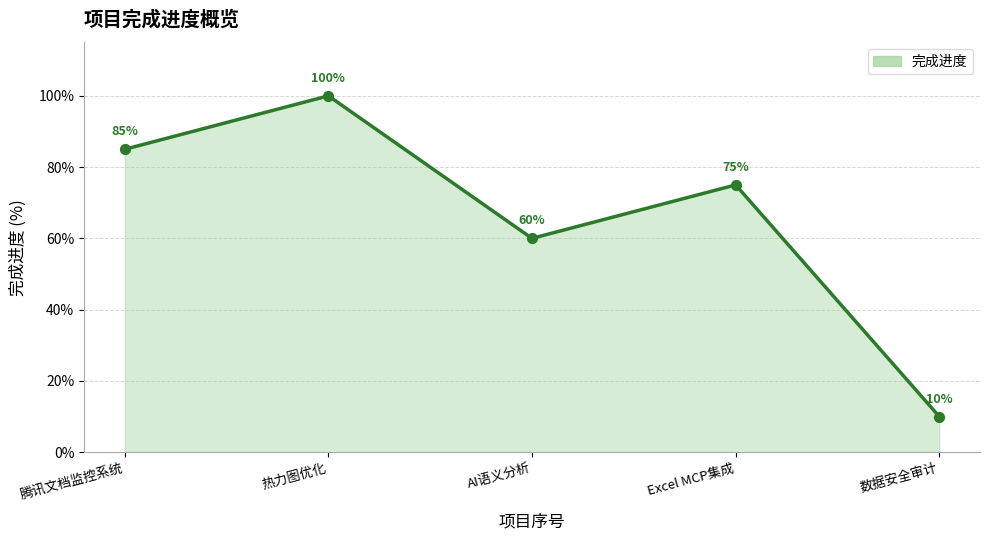

What is the change in value from 腾讯文档监控系统 to AI语义分析?

-25